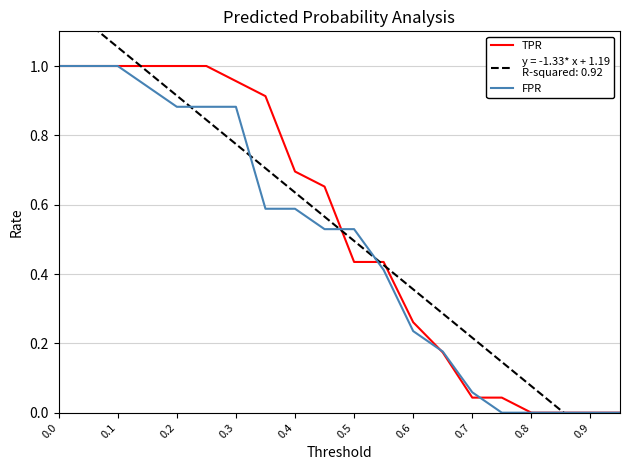

The TPR series shows 0.6 at 0.1. True or false?

False